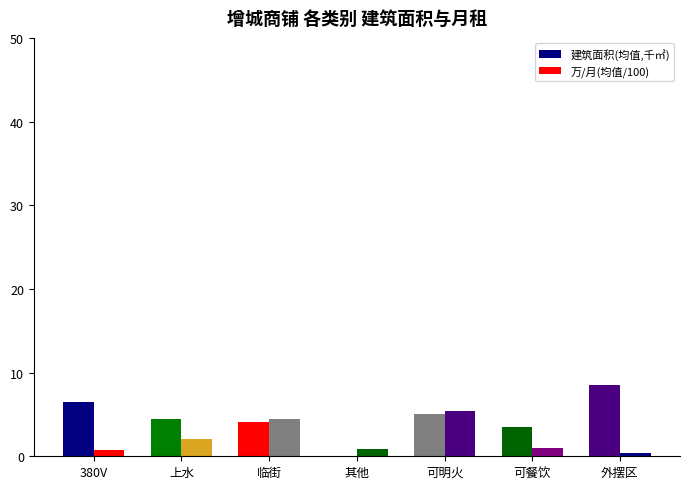

Does the chart contain stacked bars?

No